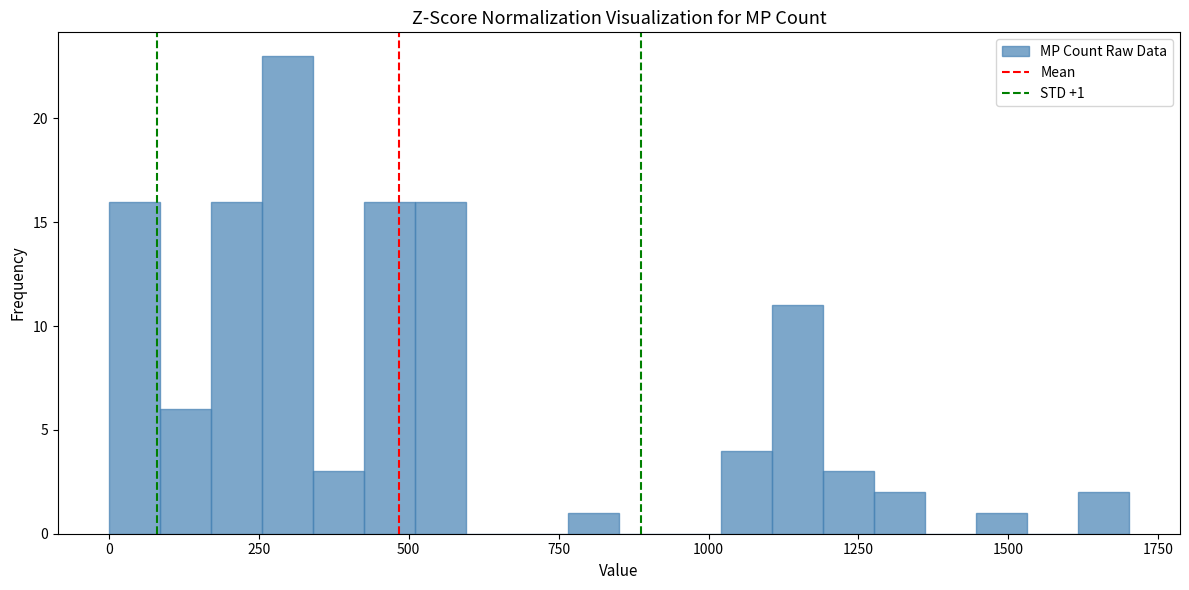

Around what value on the x-axis is the tallest bar? Give the approximate position of its centre, as read against the axis.

300